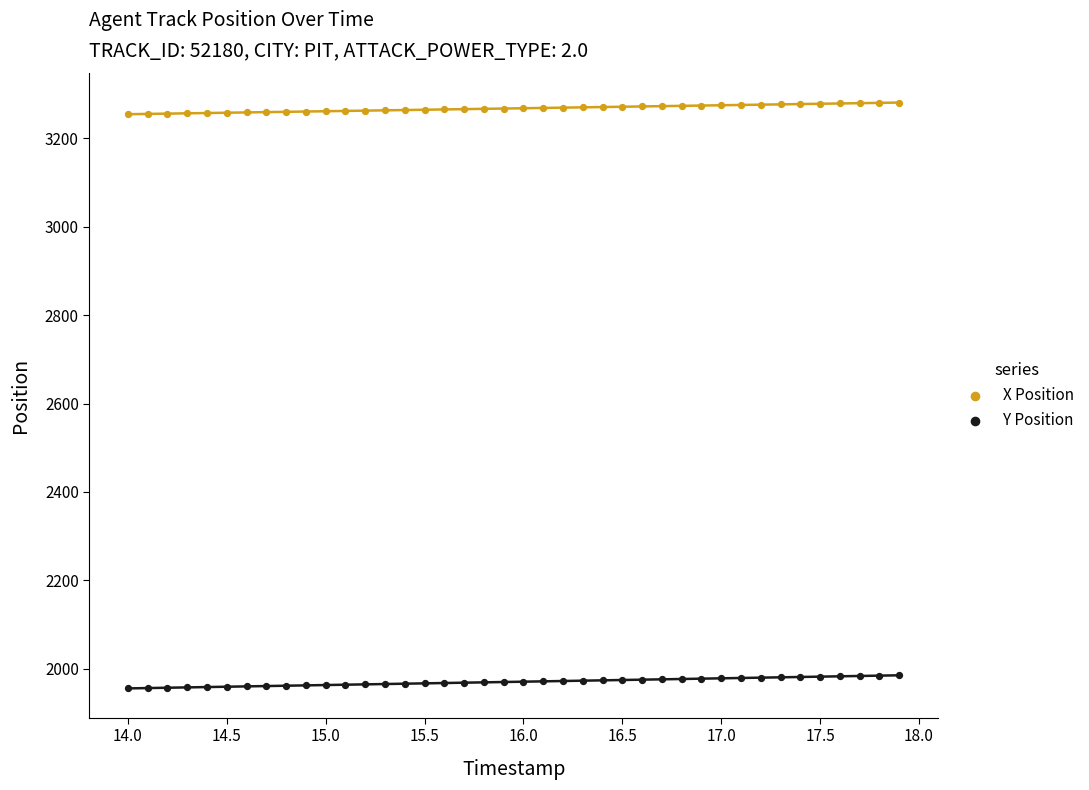

What are all the series names shown in the legend?

X Position, Y Position